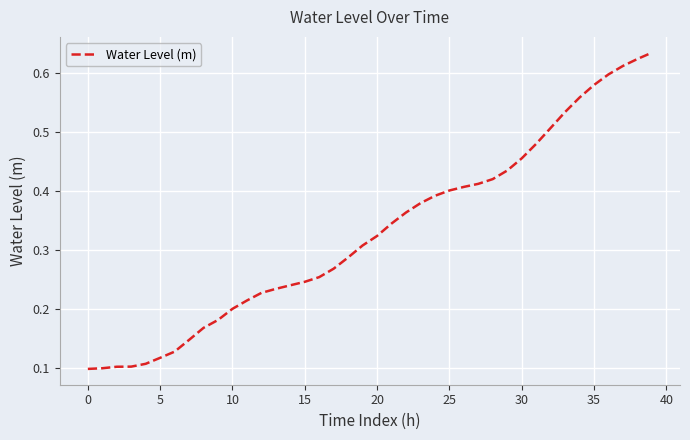

Count the values in the range 0 to 1.

40